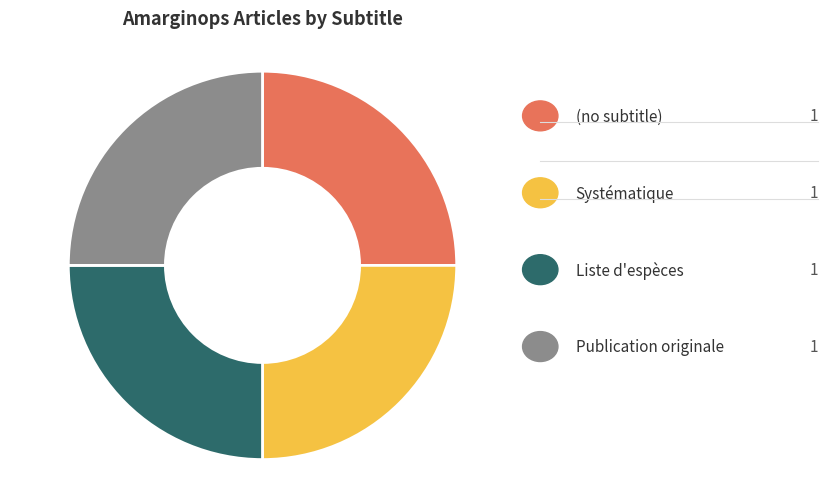

How many segments does this pie chart have?

4